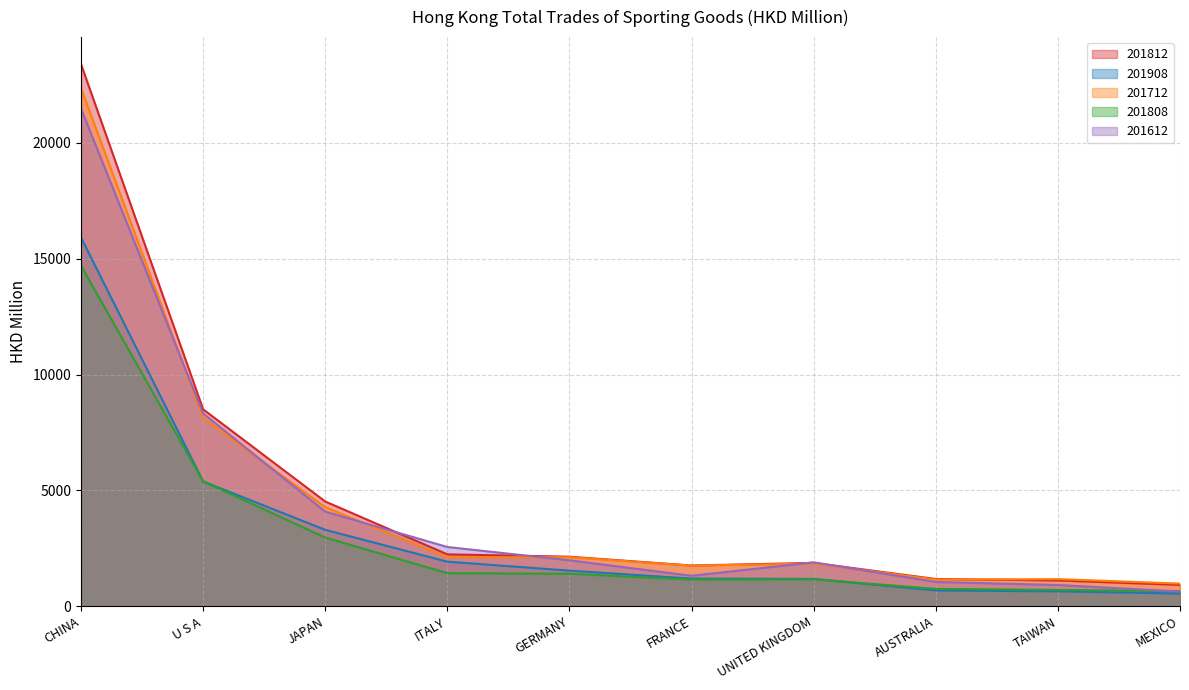

What position from the right is AUSTRALIA?

3